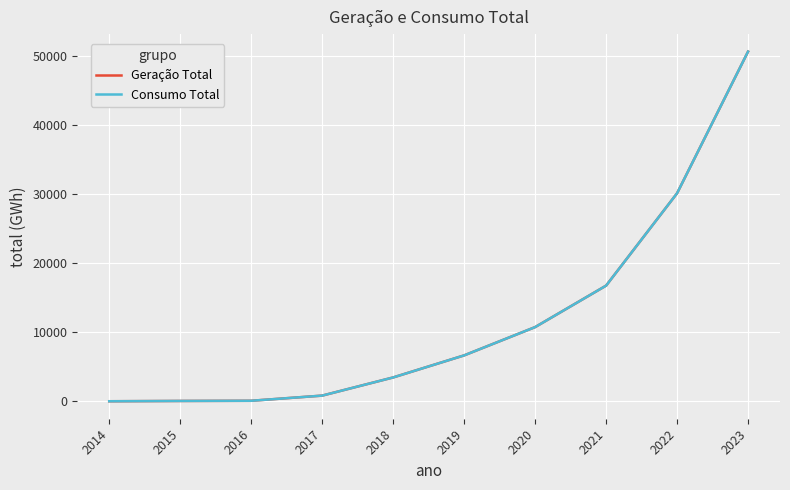

True or false: Geração Total and Consumo Total intersect in this chart.

False